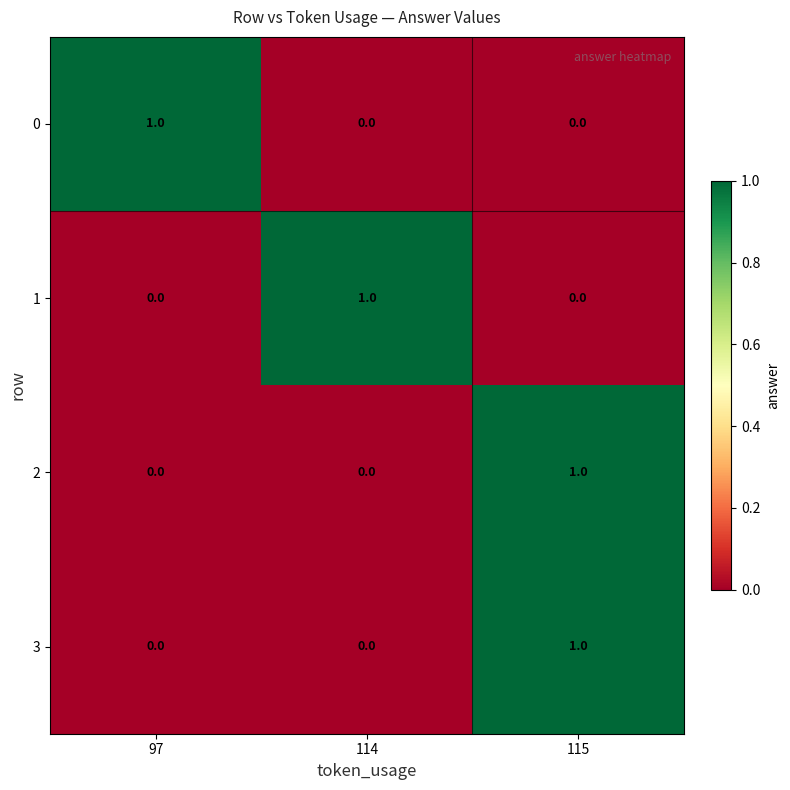

The 2 series shows 0 at 115. True or false?

False